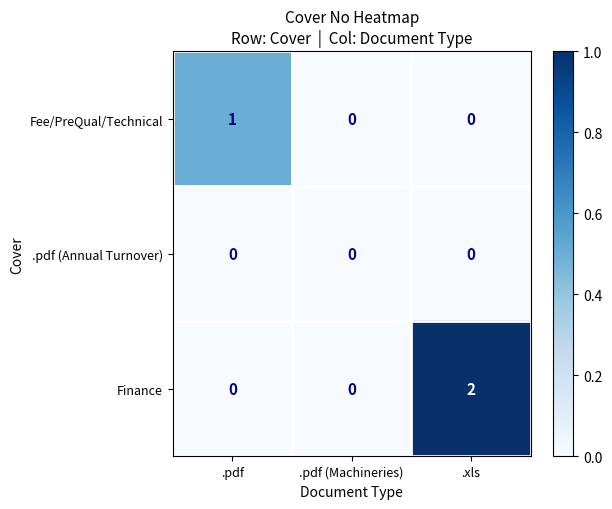

Rank the series by their maximum value, from highest to lowest.

Finance, Fee/PreQual/Technical, .pdf (Annual Turnover)